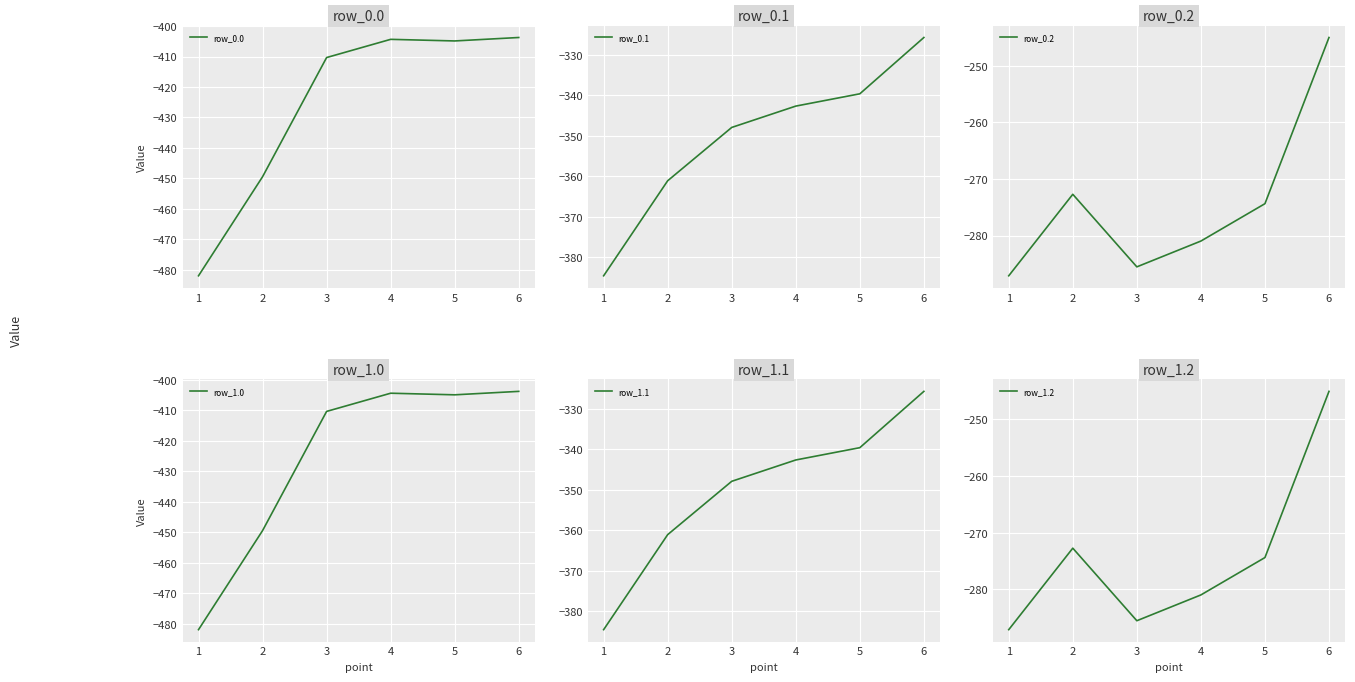

True or false: row_1.1 has more than 2 interior local peaks.

False